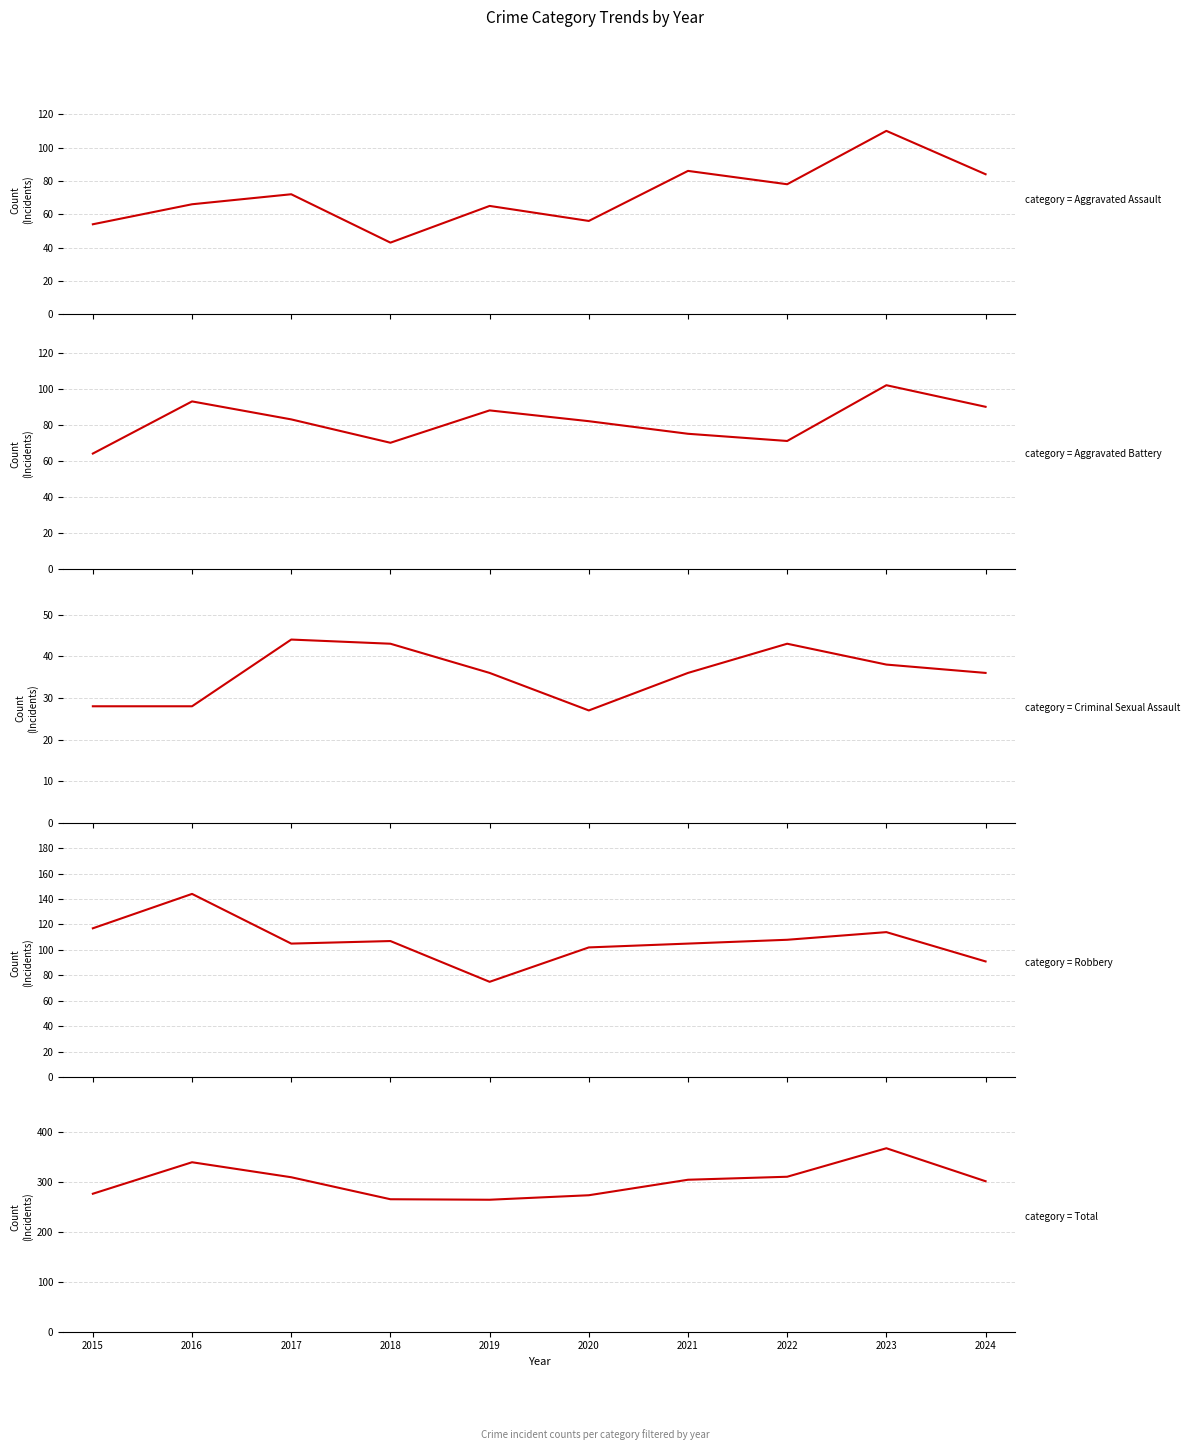

What is the greatest value displayed?

367